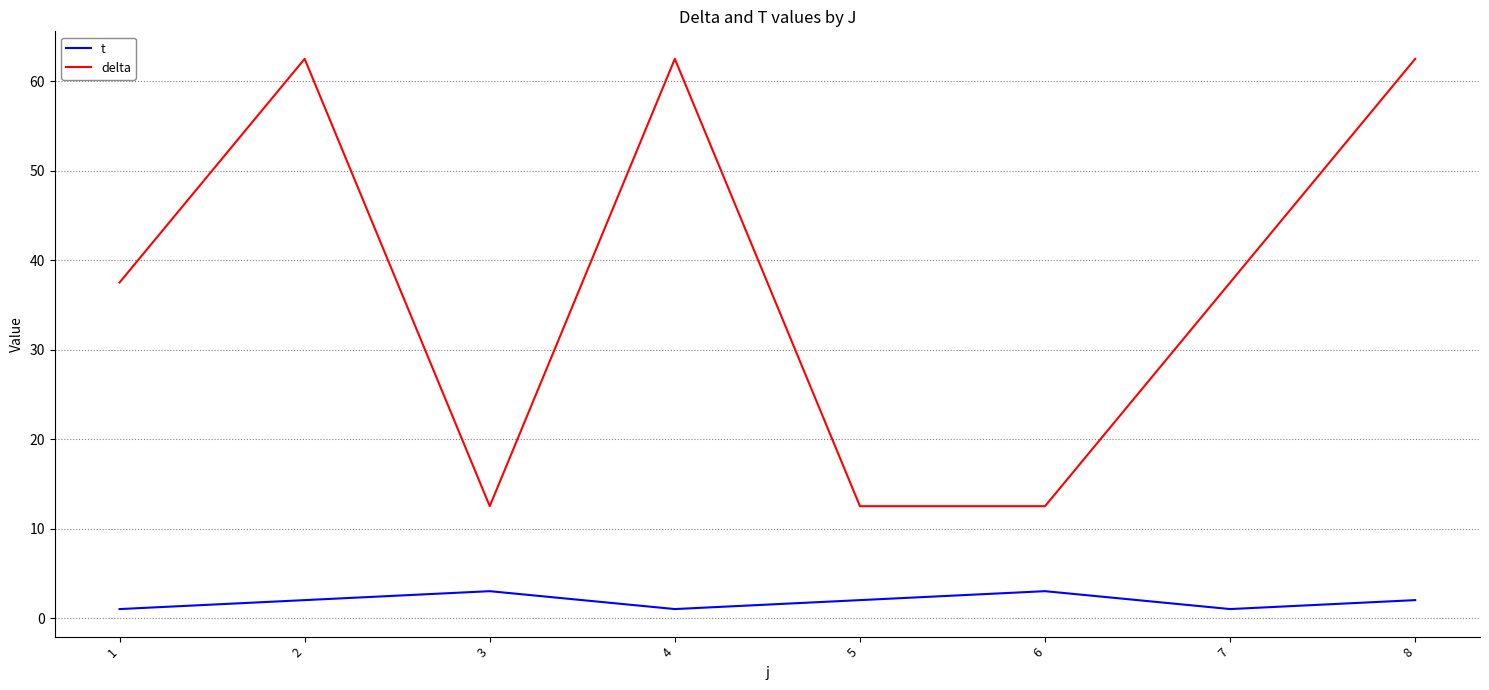

At 7, list the series in order from largest to smallest.

delta, t